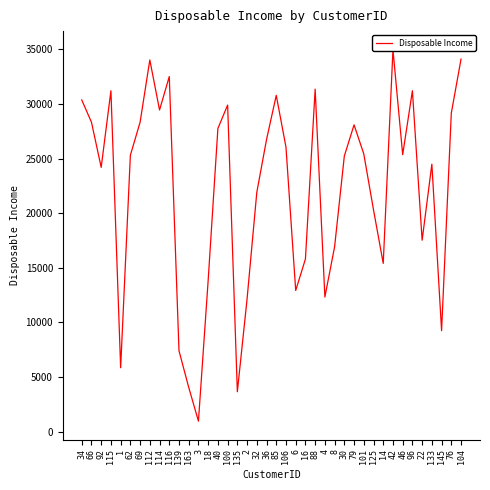

Where is the first local maximum?

115